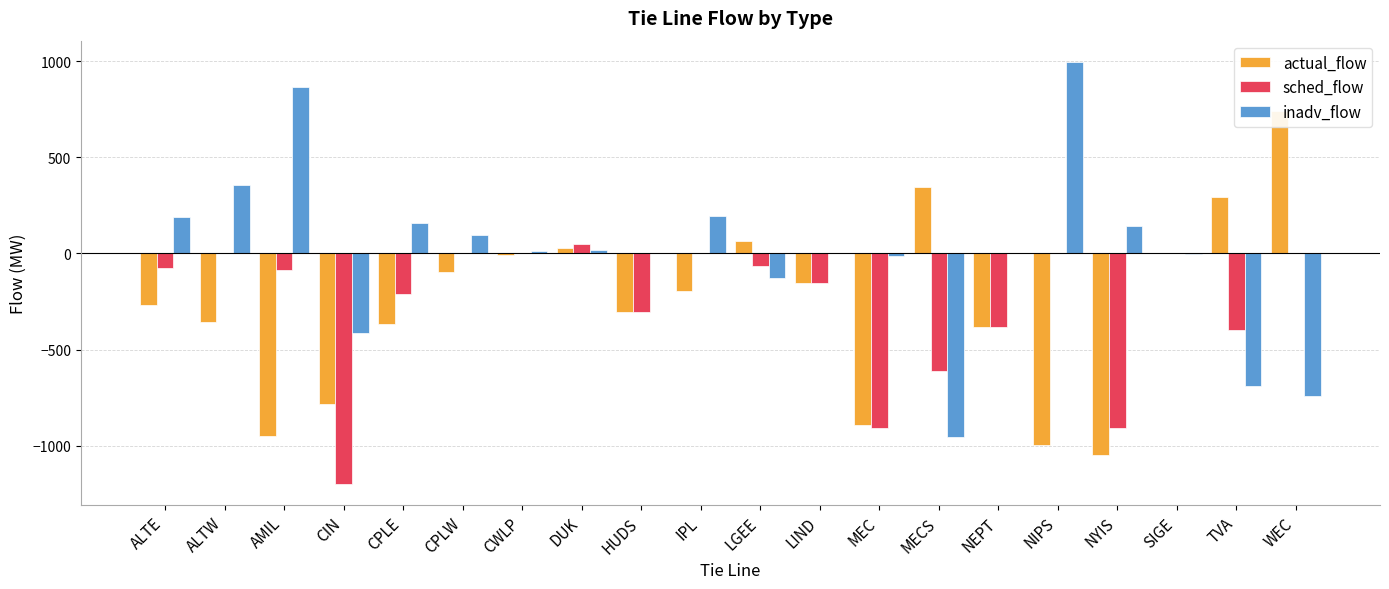

List the labels in order of actual_flow value, largest first.

WEC, MECS, TVA, LGEE, DUK, SIGE, CWLP, CPLW, LIND, IPL, ALTE, HUDS, ALTW, CPLE, NEPT, CIN, MEC, AMIL, NIPS, NYIS